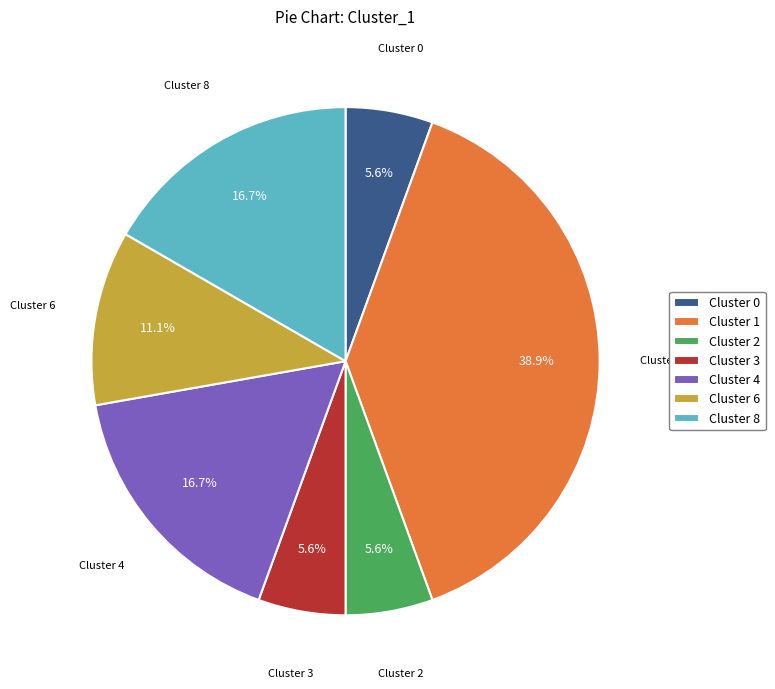

Do Cluster 4 and Cluster 6 together represent more than half of the pie?

No